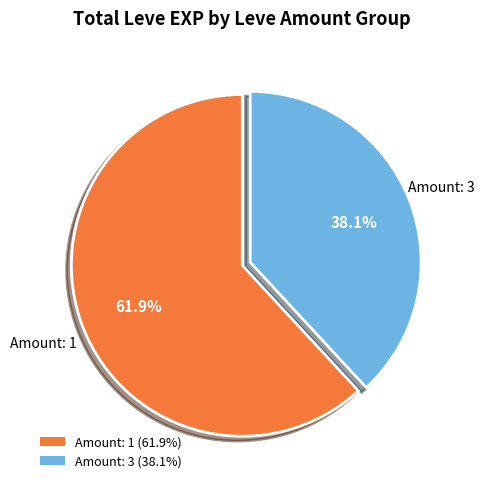

How many slices are in this pie chart?

2